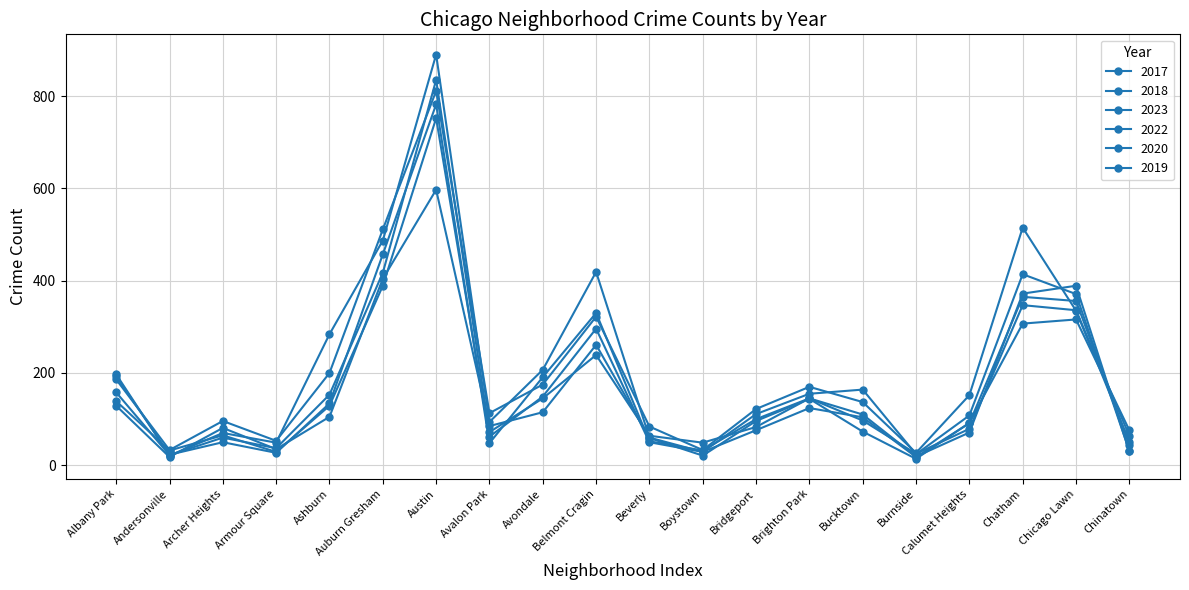

Reading left to right, what are all the values shown in this chart?

2017: Albany Park=197	Andersonville=21	Archer Heights=70	Armour Square=49	Ashburn=284	Auburn Gresham=487	Austin=890	Avalon Park=94	Avondale=207	Belmont Cragin=419	Beverly=60	Boystown=29	Bridgeport=111	Brighton Park=155	Bucktown=164	Burnside=24	Calumet Heights=108	Chatham=414	Chicago Lawn=371	Chinatown=31
2018: Albany Park=193	Andersonville=23	Archer Heights=50	Armour Square=27	Ashburn=134	Auburn Gresham=457	Austin=782	Avalon Park=48	Avondale=191	Belmont Cragin=330	Beverly=52	Boystown=32	Bridgeport=100	Brighton Park=145	Bucktown=110	Burnside=19	Calumet Heights=71	Chatham=372	Chicago Lawn=389	Chinatown=30
2023: Albany Park=186	Andersonville=33	Archer Heights=96	Armour Square=53	Ashburn=200	Auburn Gresham=511	Austin=811	Avalon Park=113	Avondale=175	Belmont Cragin=322	Beverly=84	Boystown=33	Bridgeport=122	Brighton Park=170	Bucktown=137	Burnside=27	Calumet Heights=152	Chatham=515	Chicago Lawn=335	Chinatown=51
2022: Albany Park=129	Andersonville=18	Archer Heights=81	Armour Square=35	Ashburn=105	Auburn Gresham=404	Austin=597	Avalon Park=85	Avondale=115	Belmont Cragin=261	Beverly=59	Boystown=21	Bridgeport=96	Brighton Park=144	Bucktown=73	Burnside=14	Calumet Heights=92	Chatham=307	Chicago Lawn=316	Chinatown=76
2020: Albany Park=158	Andersonville=22	Archer Heights=60	Armour Square=37	Ashburn=153	Auburn Gresham=417	Austin=835	Avalon Park=72	Avondale=145	Belmont Cragin=239	Beverly=64	Boystown=49	Bridgeport=83	Brighton Park=145	Bucktown=97	Burnside=25	Calumet Heights=79	Chatham=347	Chicago Lawn=336	Chinatown=64
2019: Albany Park=139	Andersonville=32	Archer Heights=65	Armour Square=29	Ashburn=129	Auburn Gresham=389	Austin=752	Avalon Park=62	Avondale=149	Belmont Cragin=296	Beverly=50	Boystown=29	Bridgeport=76	Brighton Park=124	Bucktown=104	Burnside=18	Calumet Heights=91	Chatham=365	Chicago Lawn=356	Chinatown=45